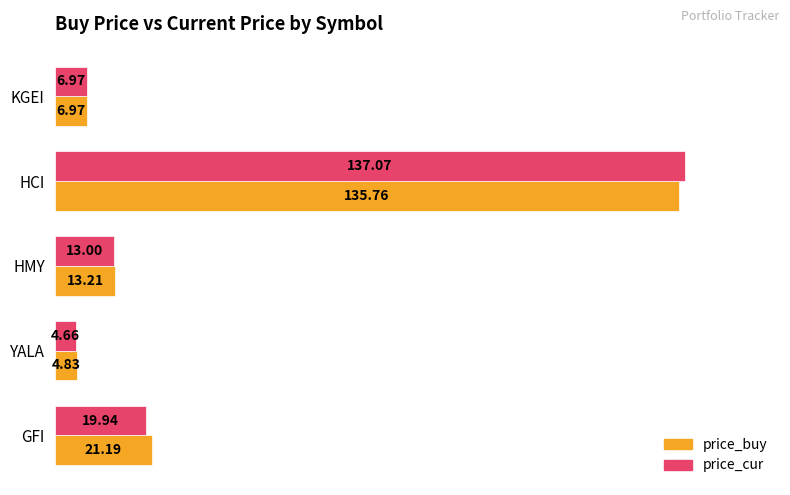

What are all the series names shown in the legend?

price_buy, price_cur